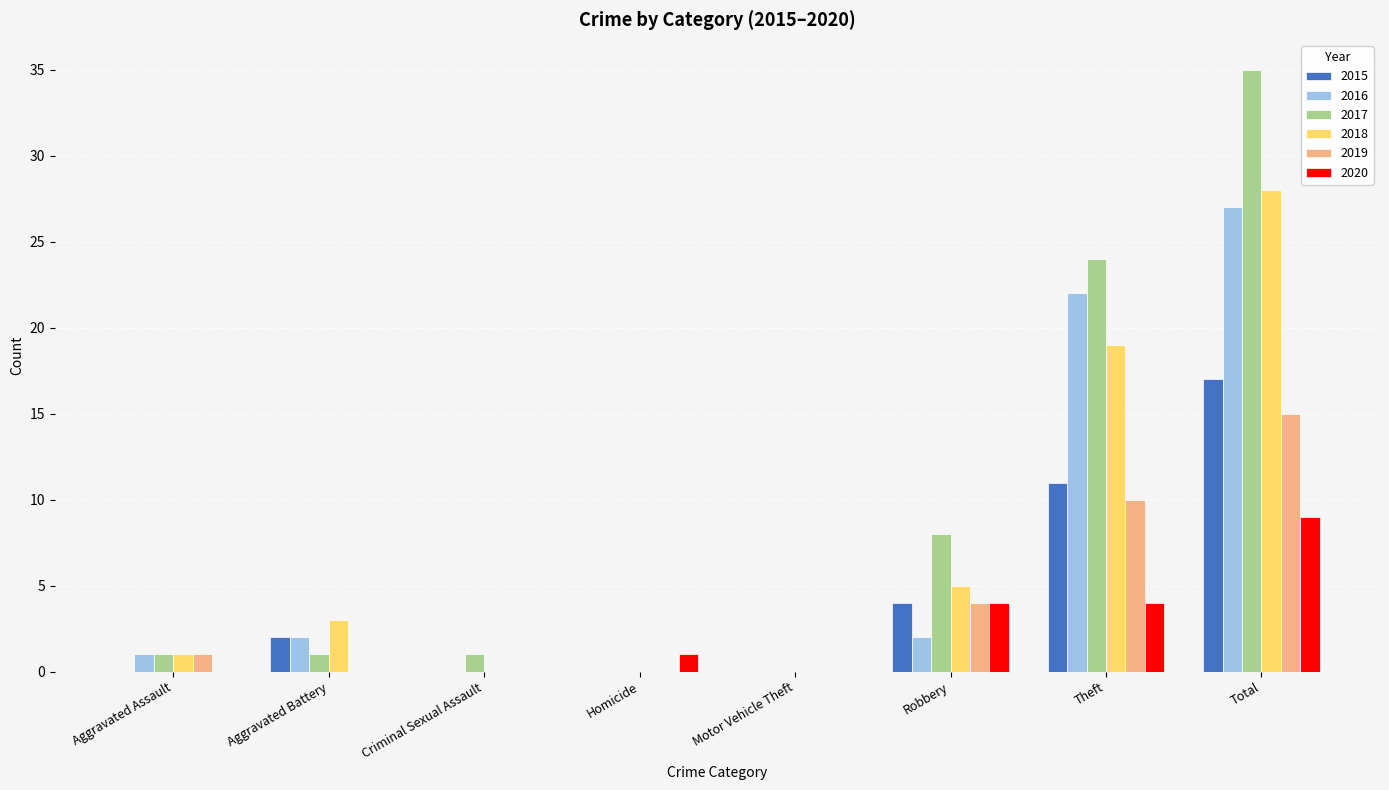

Which series changed the most between Robbery and Total?

2017